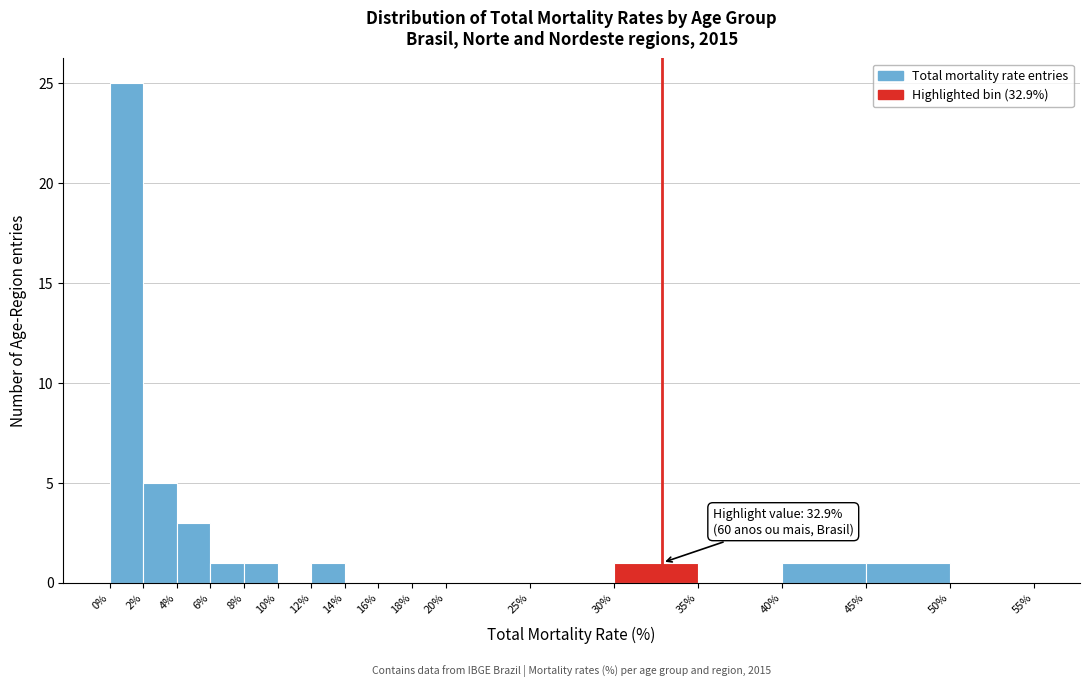

Which range on the x-axis has the tallest bar?

0% to 2%